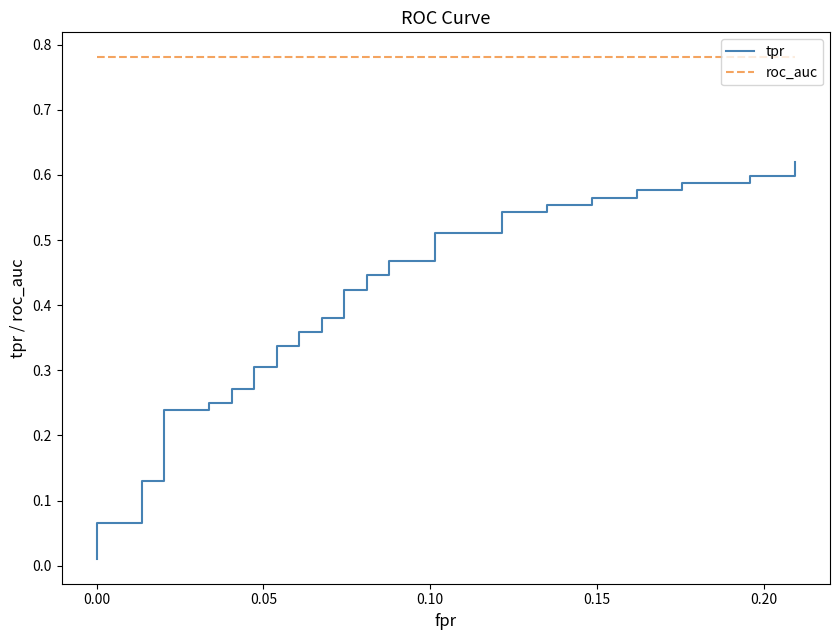

What is the average value of the roc_auc series?

0.8